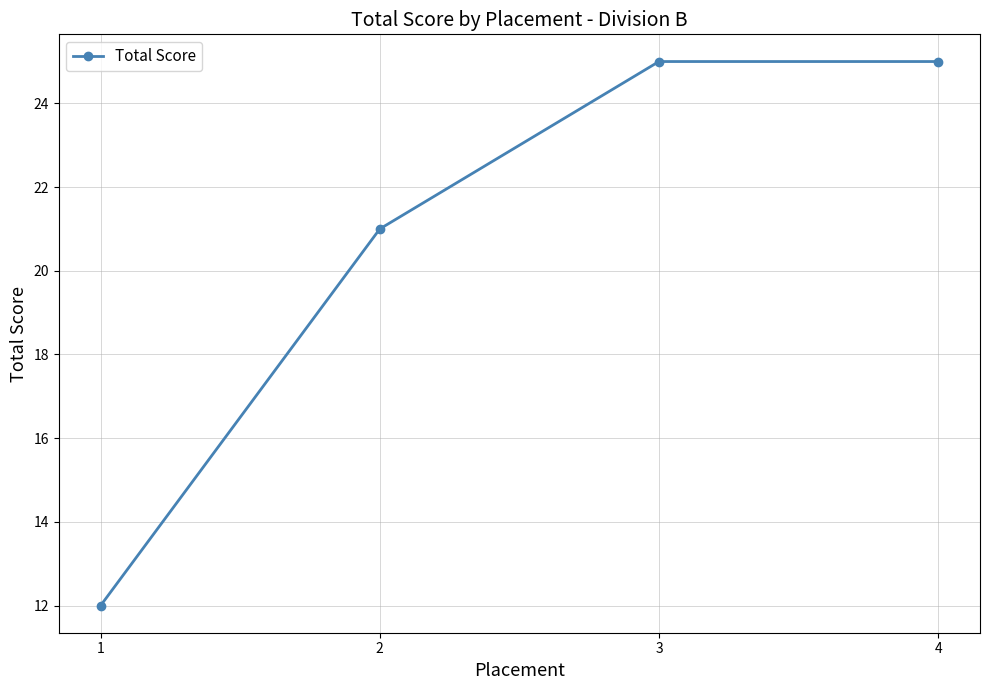

Is it true that the value at 2 is 21?

True